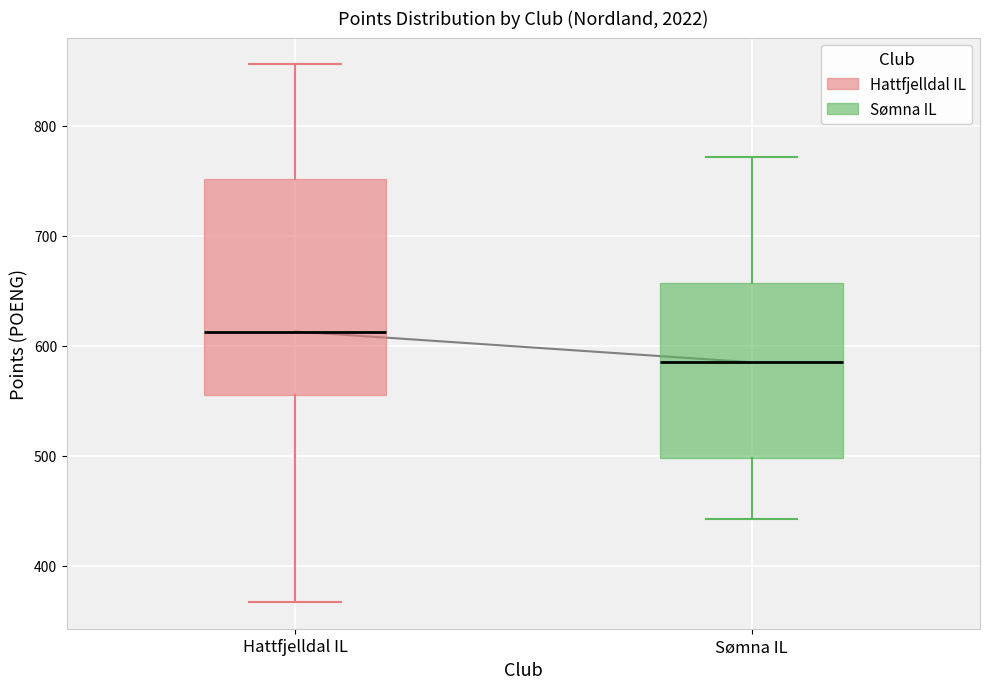

Where is the upper edge of the box for Sømna IL on the y-axis? The values are not printed on the chart, so give them approximately, as read against the axis.

660